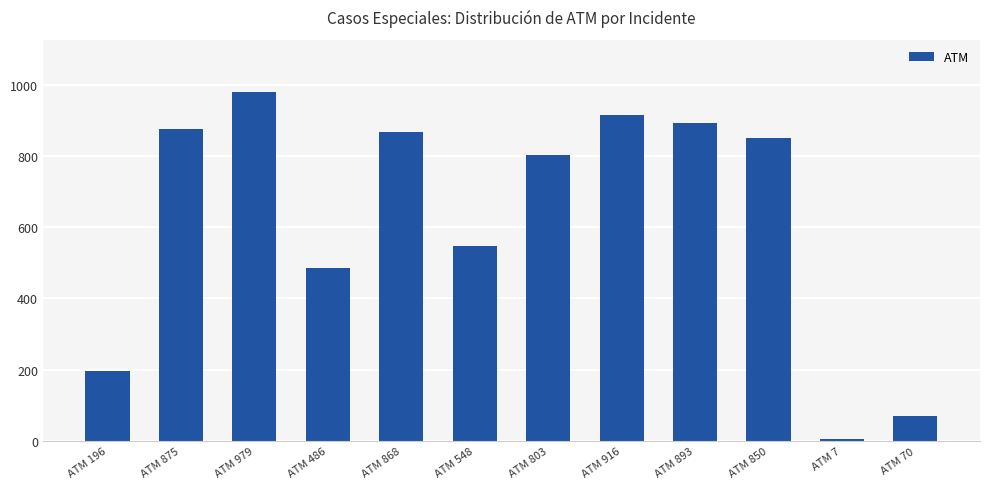

What is the sum of all values?

7491